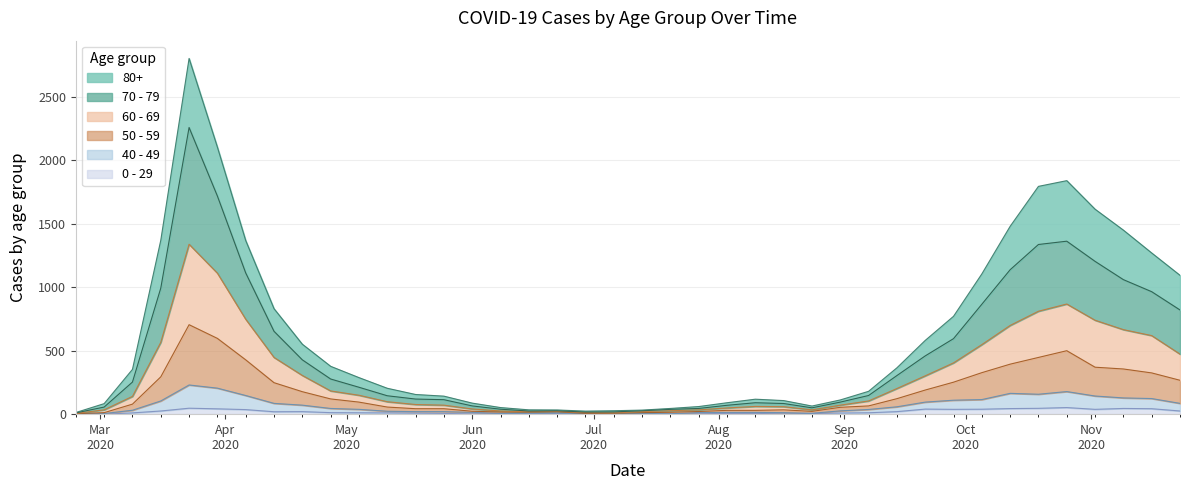

Does the chart display data point markers on the line(s)?

No